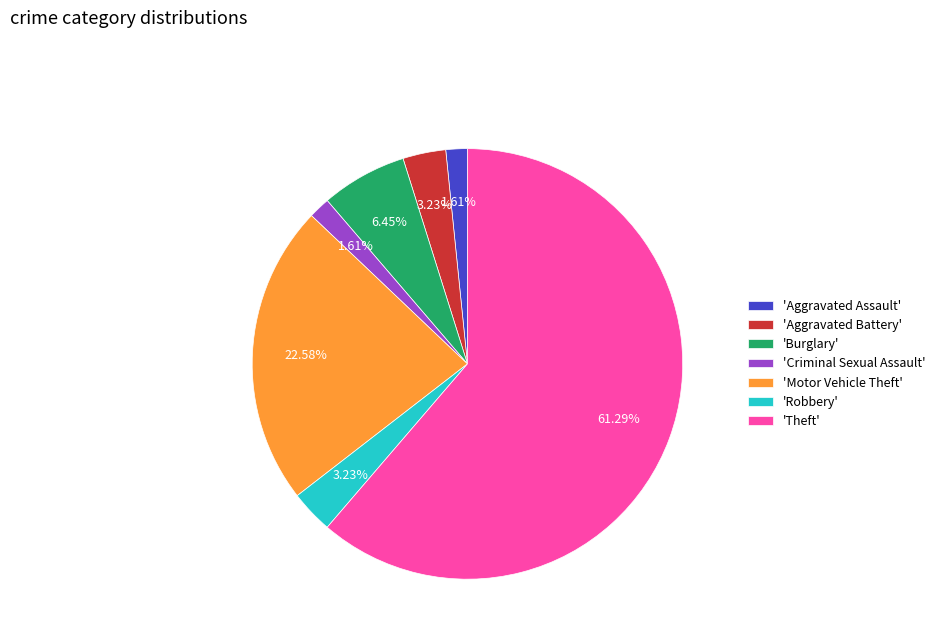

What is the ratio of the value at 'Robbery' to the value at 'Burglary'?

0.5